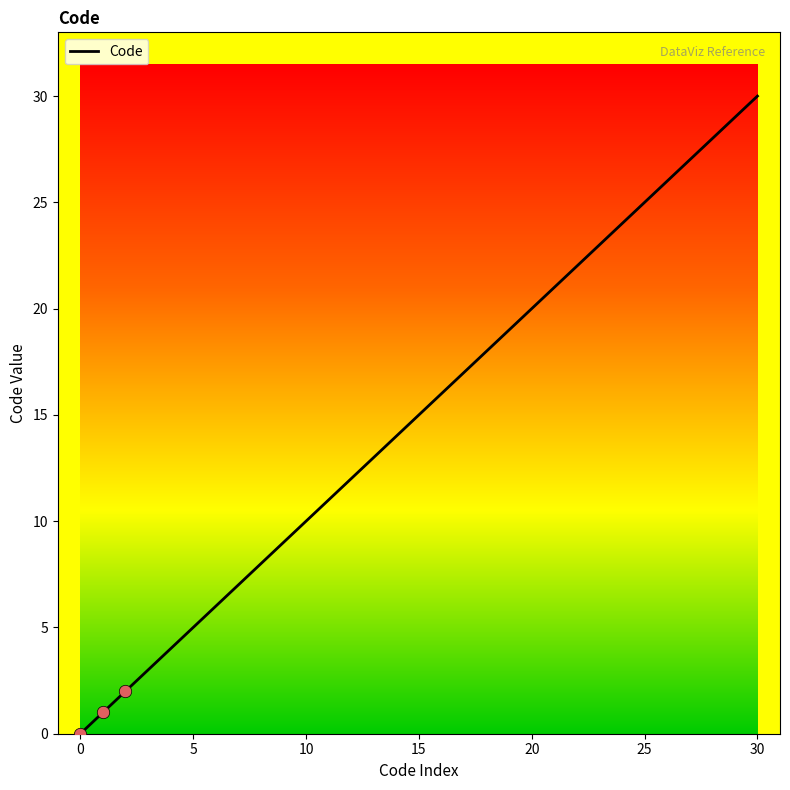

What is the change in value from 6 to 8?

+2